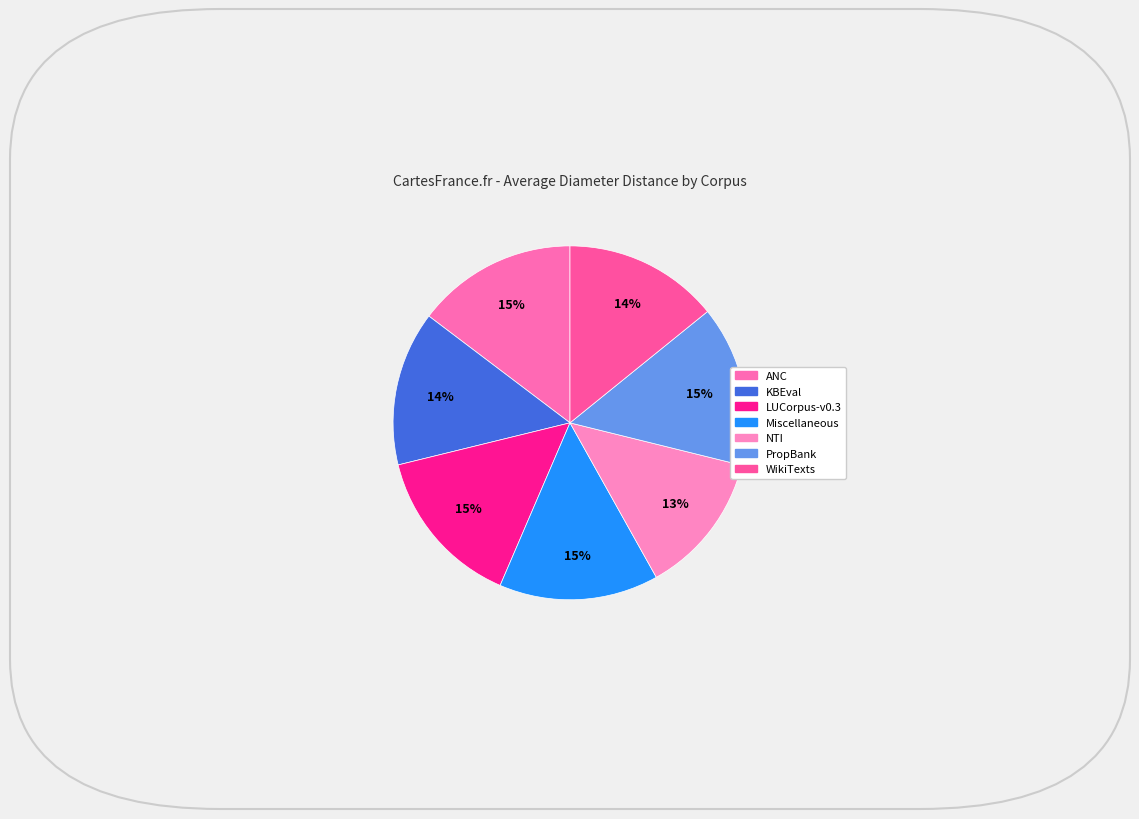

How many segments does this pie chart have?

7